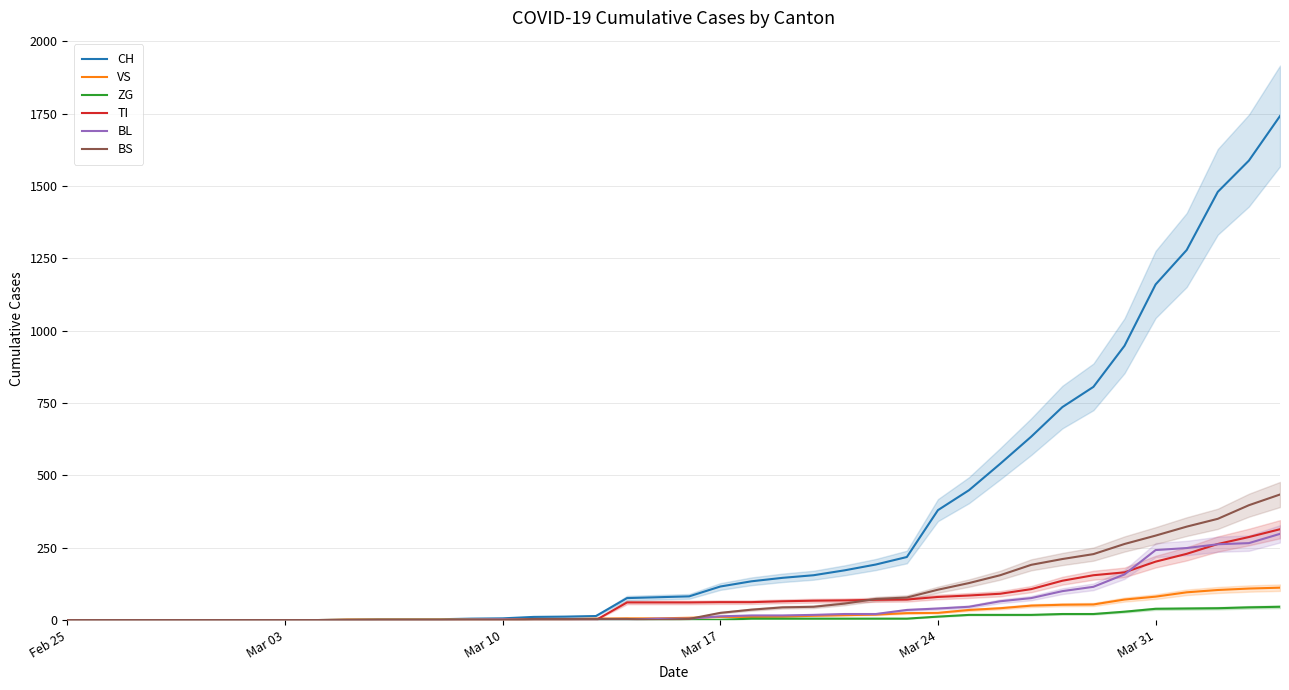

True or false: ZG has more than 2 points higher than both neighbors.

False